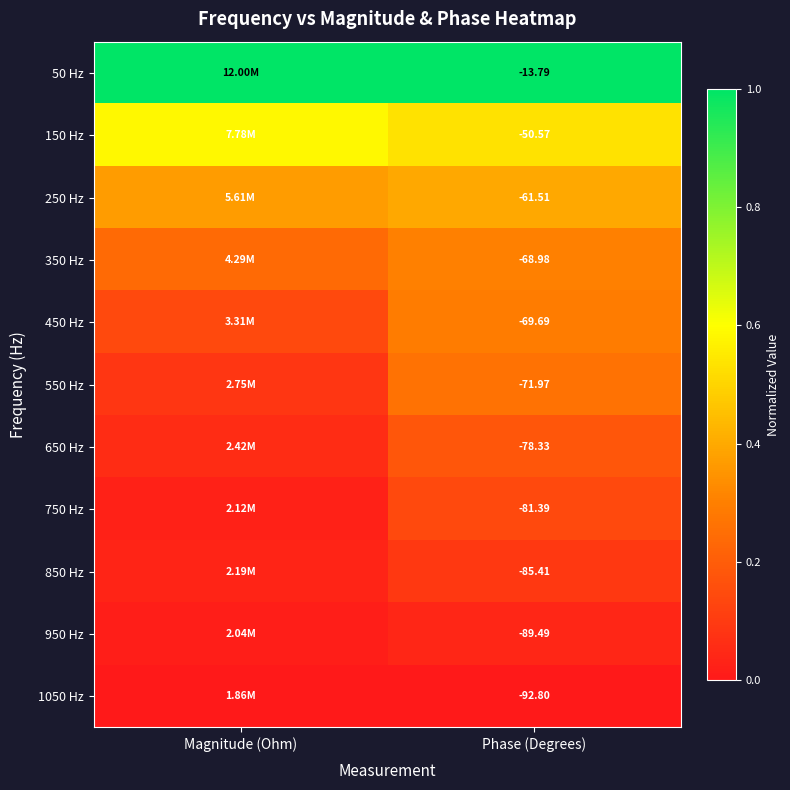

Is it true that 1050 Hz equals 0.0 at Phase (Degrees)?

True